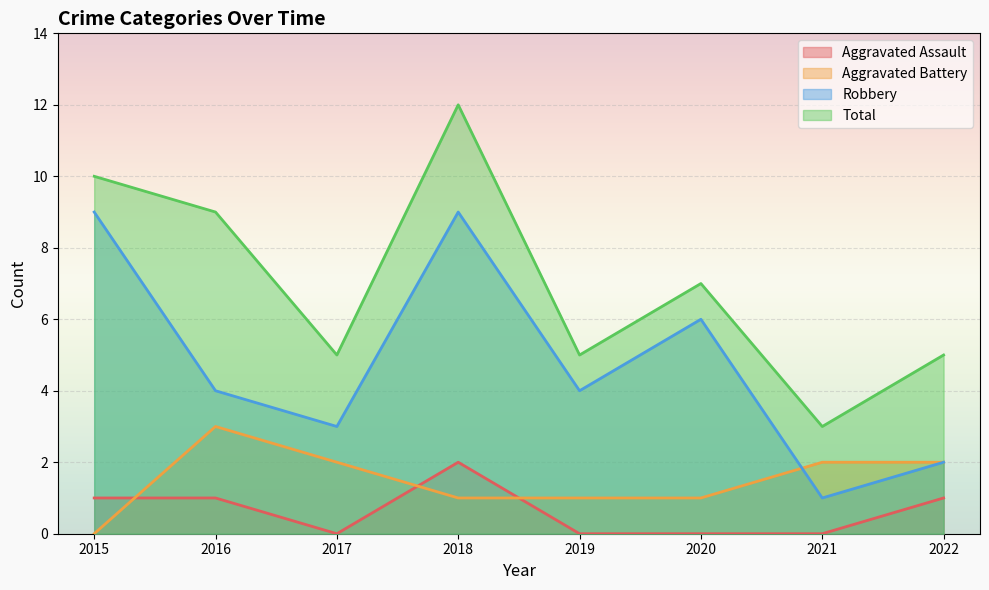

Where do Aggravated Assault and Aggravated Battery first cross each other?

2015 and 2016